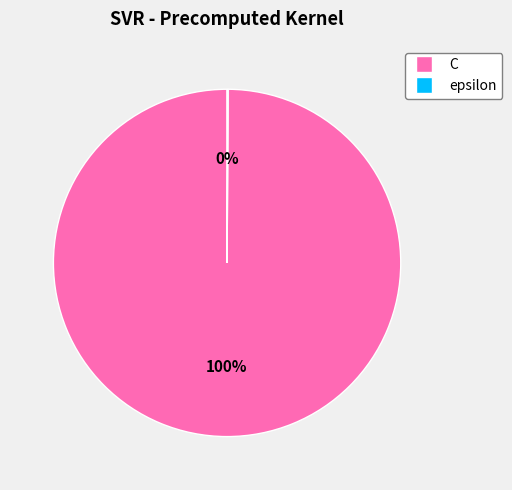

Which category has the biggest portion of the pie?

C